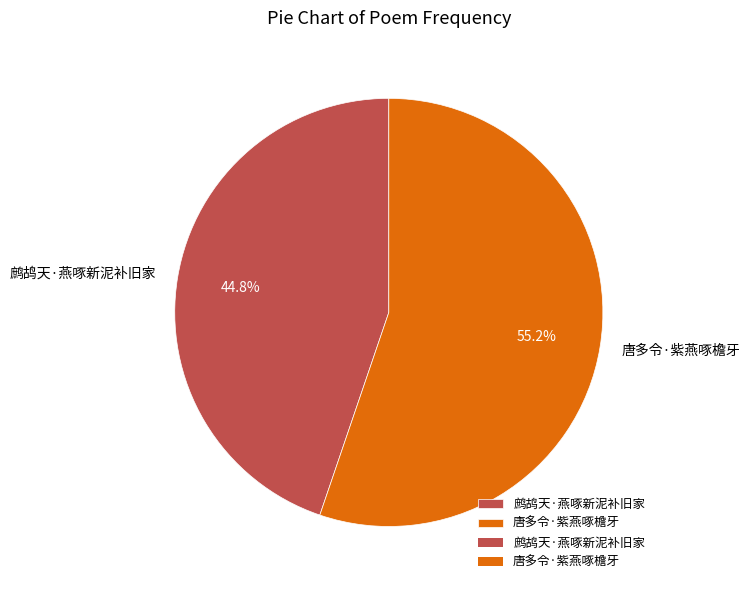

Combined, what portion of the pie is 鹧鸪天·燕啄新泥补旧家 and 唐多令·紫燕啄檐牙?

100.0%